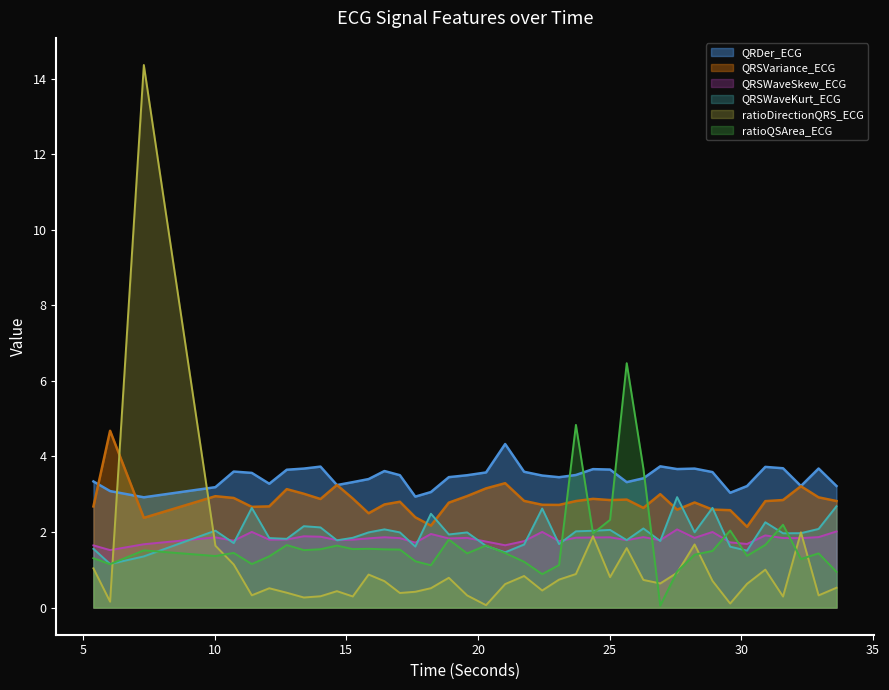

Reading right to left, extract all data points from this chart.

QRDer_ECG: 3.2	3.7	3.2	3.7	3.7	3.2	3.0	3.6	3.7	3.7	3.7	3.4	3.3	3.7	3.7	3.5	3.5	3.5	3.6	4.3	3.6	3.5	3.5	3.1	2.9	3.5	3.6	3.4	3.3	3.2	3.7	3.7	3.6	3.3	3.6	3.6	3.2	2.9	3.1	3.3
QRSVariance_ECG: 2.8	2.9	3.2	2.8	2.8	2.1	2.6	2.6	2.8	2.6	3.0	2.6	2.9	2.8	2.9	2.8	2.7	2.7	2.8	3.3	3.2	3.0	2.8	2.2	2.4	2.8	2.7	2.5	2.9	3.2	2.9	3.0	3.1	2.7	2.7	2.9	2.9	2.4	4.7	2.7
QRSWaveSkew_ECG: 2.0	1.9	1.8	1.8	1.9	1.7	1.7	2.0	1.8	2.1	1.8	1.9	1.8	1.9	1.9	1.8	1.8	2.0	1.8	1.6	1.7	1.8	1.8	1.9	1.7	1.8	1.9	1.8	1.8	1.8	1.9	1.9	1.8	1.8	2.0	1.8	1.9	1.7	1.5	1.6
QRSWaveKurt_ECG: 2.7	2.1	2.0	2.0	2.3	1.5	1.6	2.6	2.0	2.9	1.8	2.1	1.8	2.1	2.0	2.0	1.7	2.6	1.7	1.5	1.6	2.0	1.9	2.5	1.6	2.0	2.1	2.0	1.8	1.8	2.1	2.2	1.8	1.8	2.6	1.7	2.0	1.4	1.2	1.6
ratioDirectionQRS_ECG: 0.5	0.3	2.0	0.3	1.0	0.6	0.1	0.7	1.7	0.9	0.6	0.7	1.6	0.8	1.9	0.9	0.7	0.5	0.8	0.6	0.1	0.3	0.8	0.5	0.4	0.4	0.7	0.9	0.3	0.4	0.3	0.3	0.4	0.5	0.3	1.1	1.6	14.4	0.2	1.0
ratioQSArea_ECG: 0.9	1.4	1.3	2.2	1.7	1.4	2.0	1.5	1.4	1.0	0.1	3.7	6.5	2.3	2.0	4.8	1.1	0.9	1.2	1.4	1.6	1.4	1.8	1.1	1.2	1.5	1.5	1.6	1.5	1.6	1.5	1.5	1.7	1.4	1.2	1.4	1.4	1.5	1.1	1.3